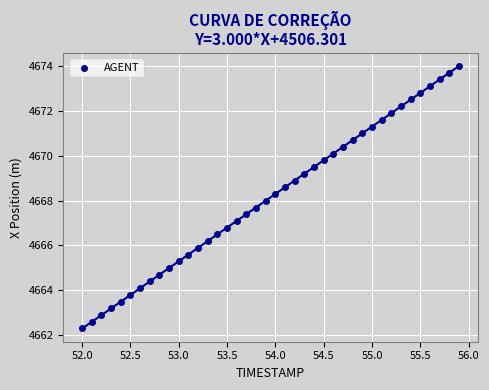

What is the range of Y values (max minus min)?

11.7